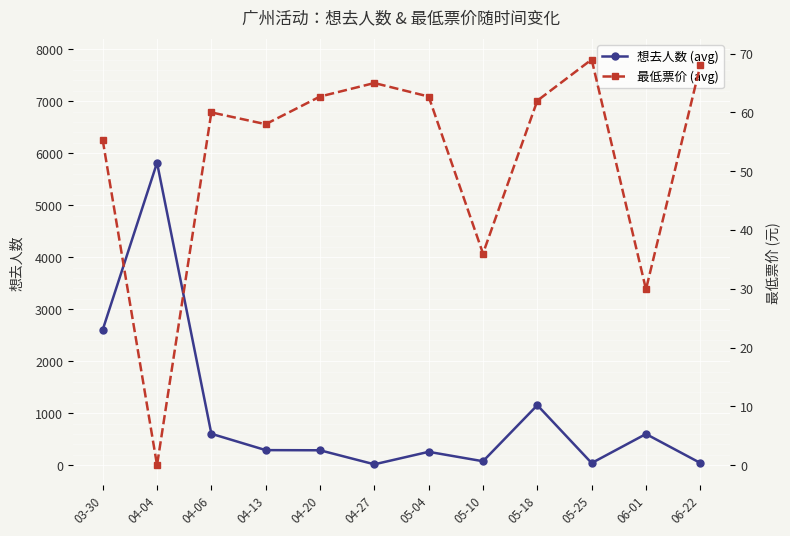

What position from the left is 04-13?

4